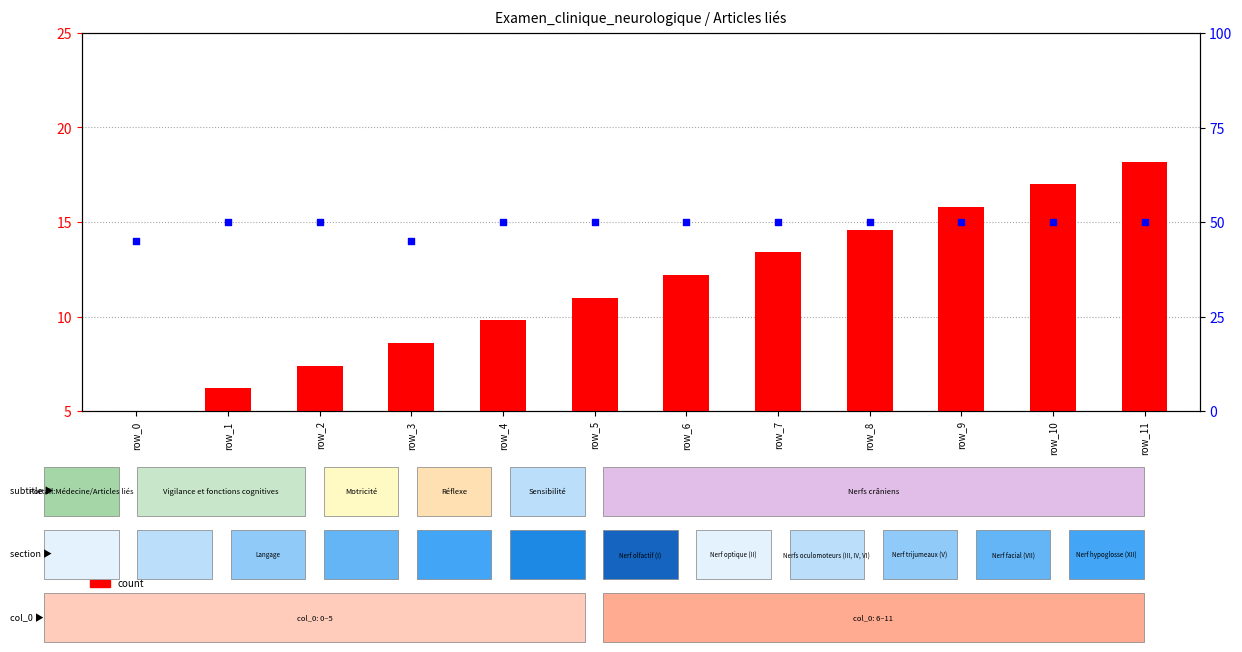

What is the total value across all series at row_0?

50.0